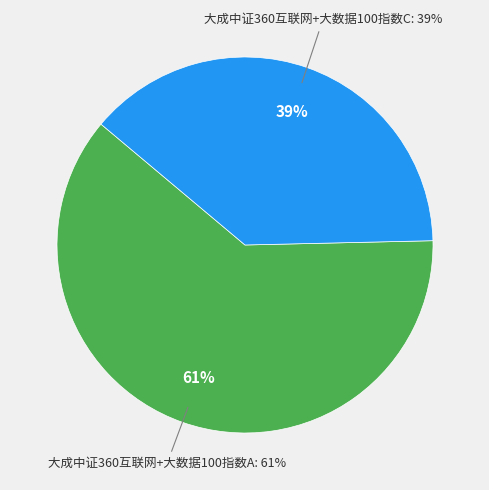

Is there any slice that represents more than half of the pie?

Yes